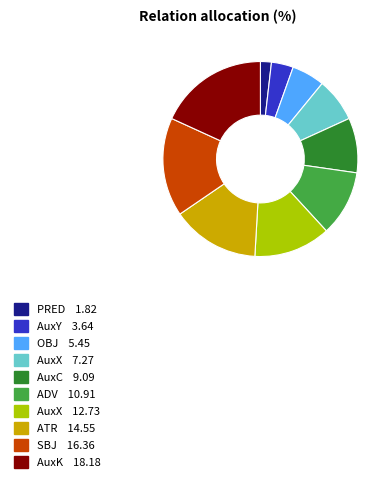

Is there a majority slice in this chart?

No